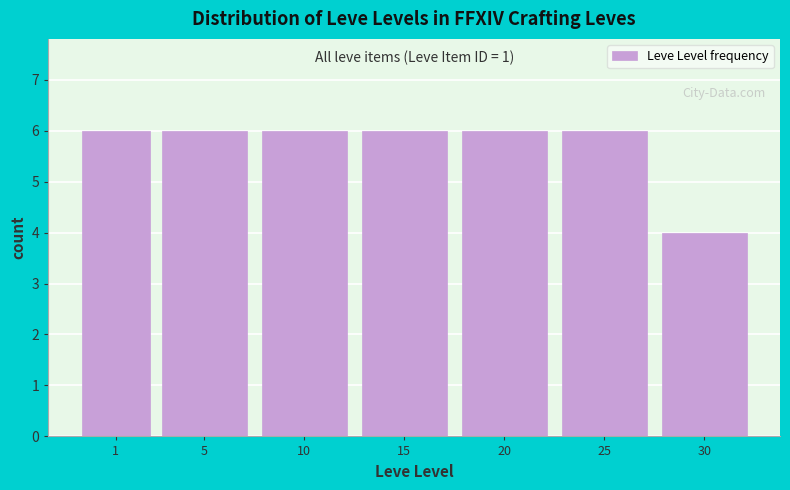

Reading left to right, extract all data points from this chart.

1=6	5=6	10=6	15=6	20=6	25=6	30=4